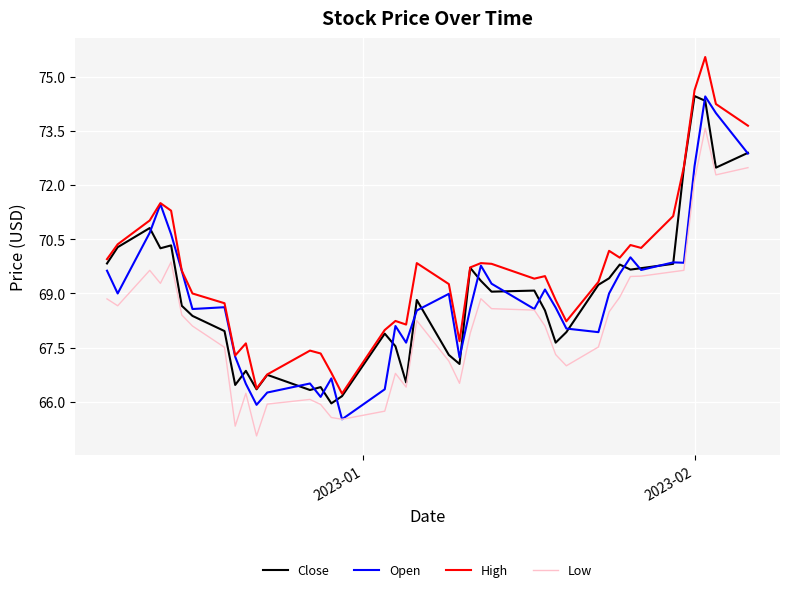

True or false: High and Low intersect in this chart.

False